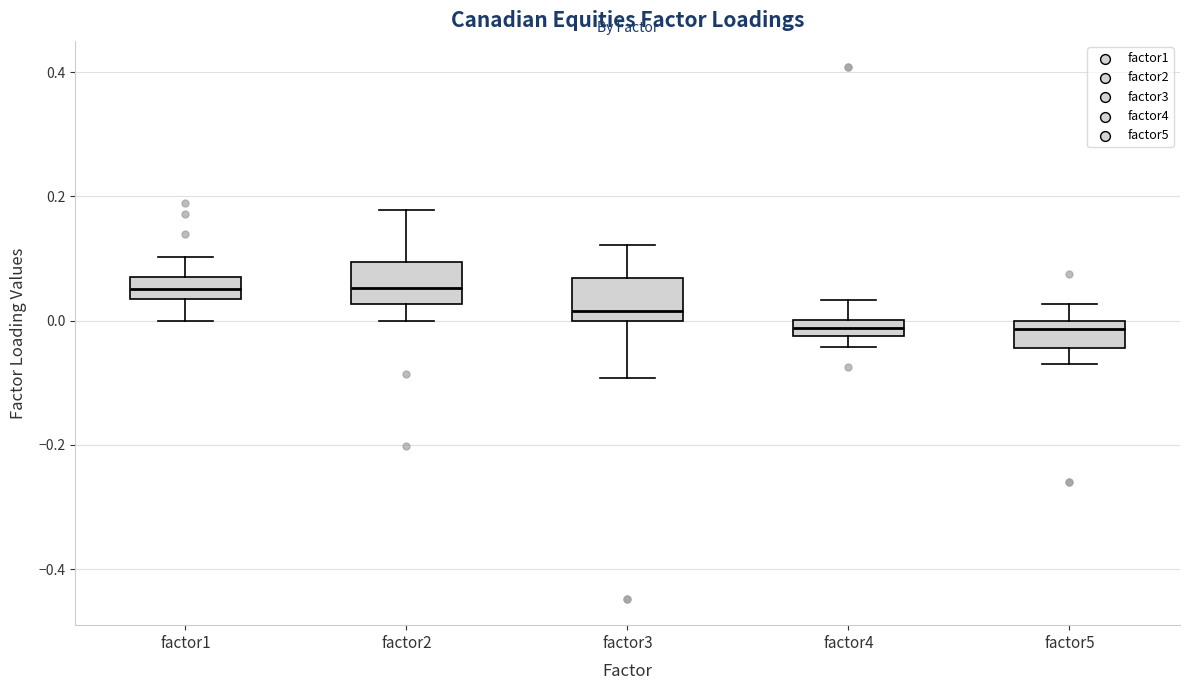

Where is the upper edge of the box for factor2 on the y-axis? The values are not printed on the chart, so give them approximately, as read against the axis.

0.10